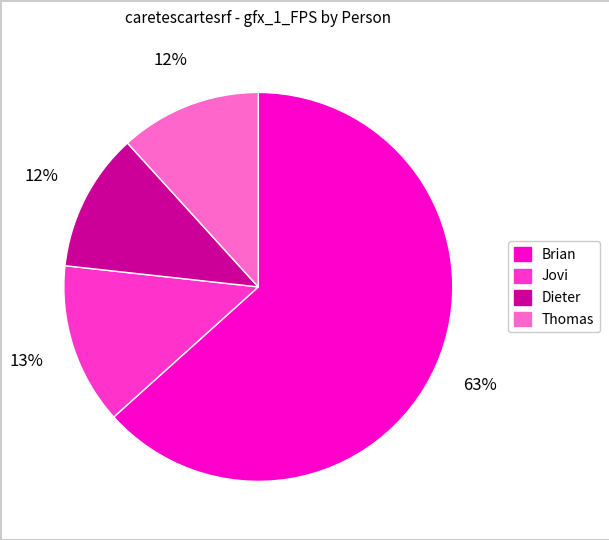

True or false: Jovi accounts for 13% of the total.

True